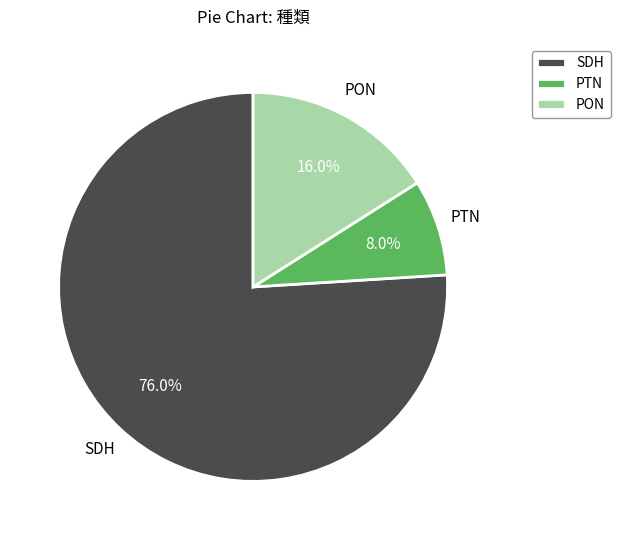

Which category has the biggest portion of the pie?

SDH